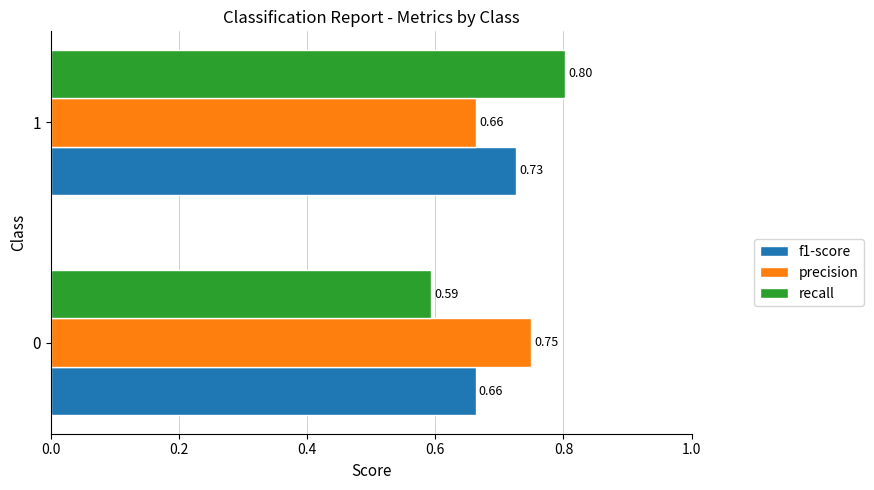

What is the sum of all recall values?

1.4